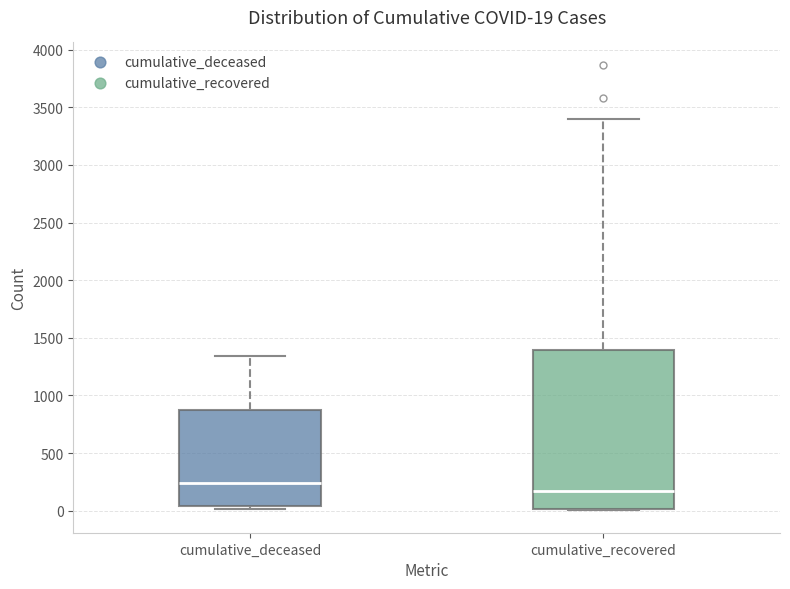

Which box is the tallest, from its lower edge to its upper edge?

cumulative_recovered